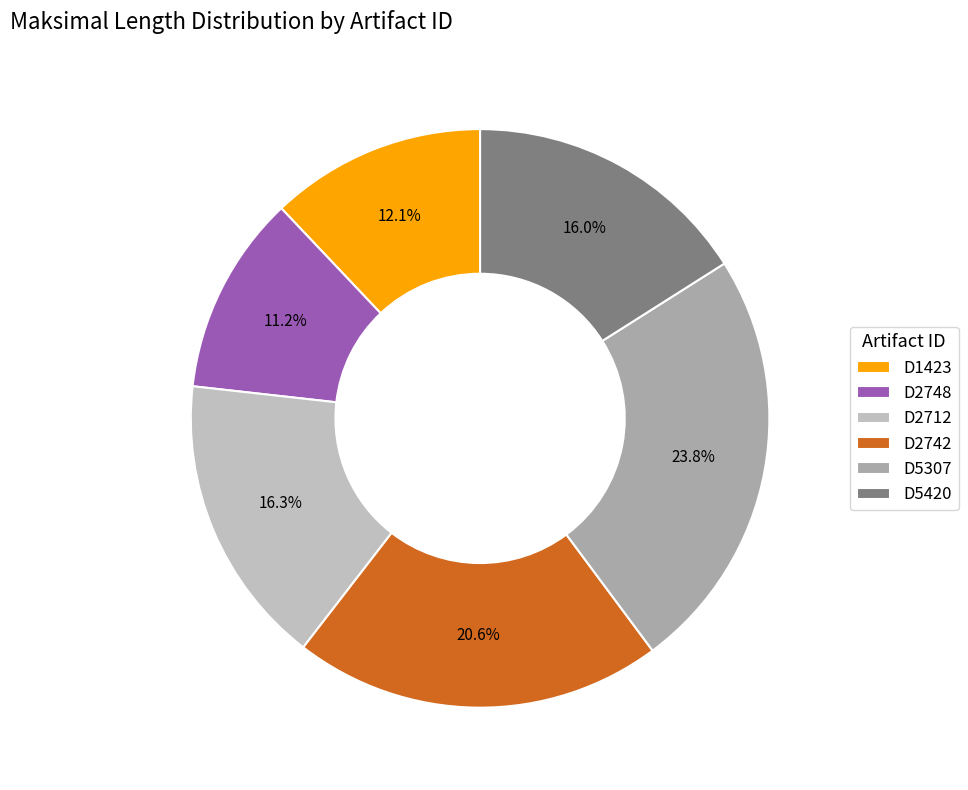

What portion of the pie excludes D5307?

76.2%